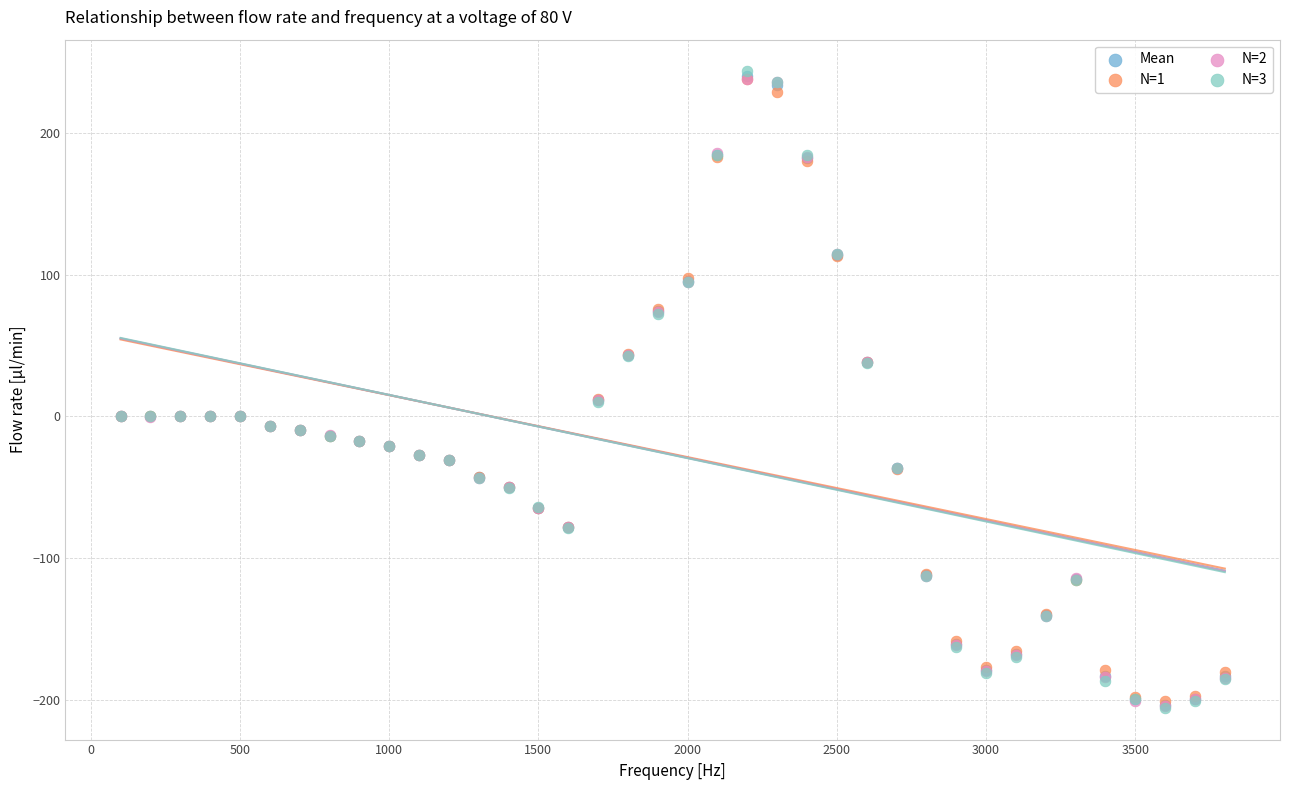

Which series has the widest spread of Y values?

N=3